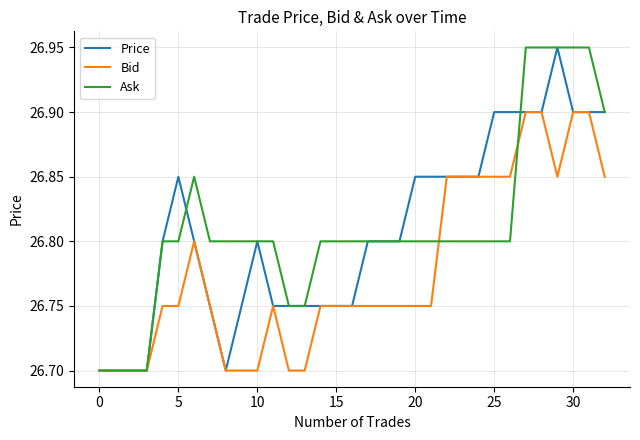

What is the minimum value shown in the chart?

26.7